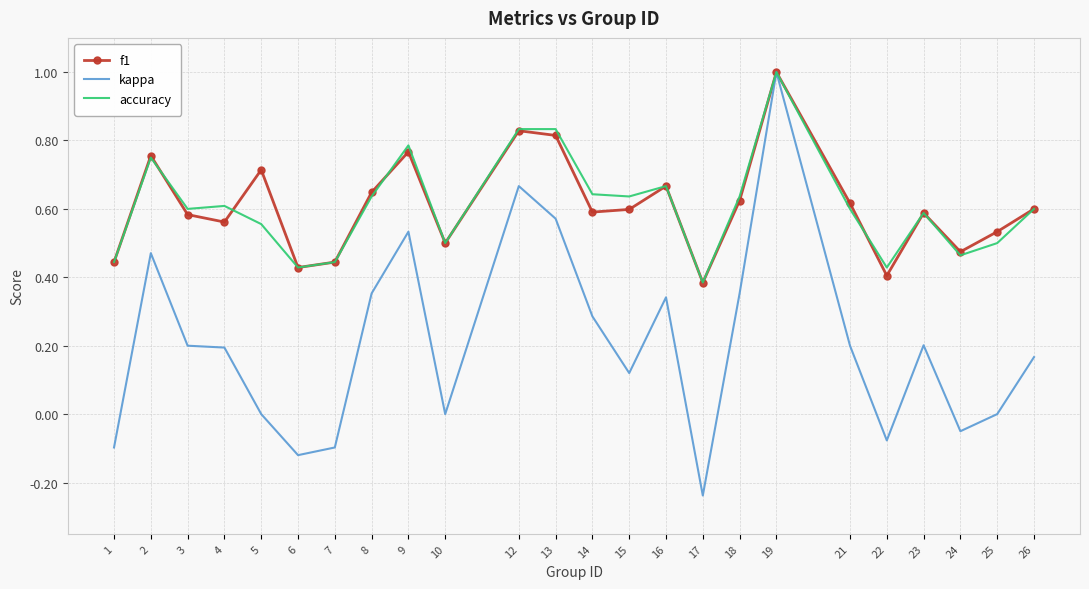

Which series changed the most between 5 and 7?

f1